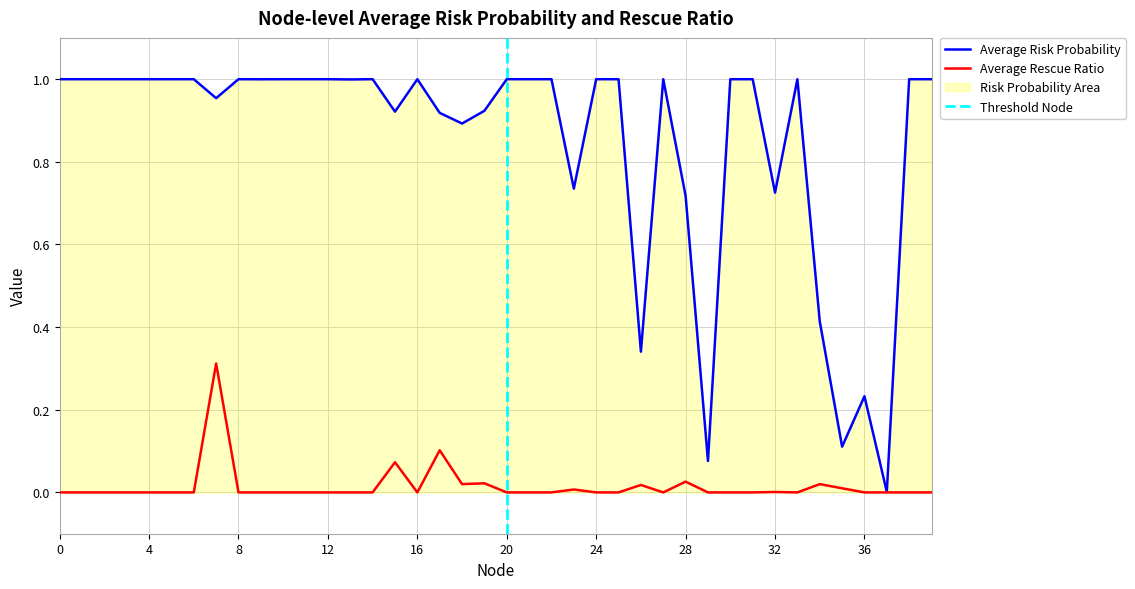

List the series in order of their peak value, highest first.

Average Risk Probability, Average Rescue Ratio